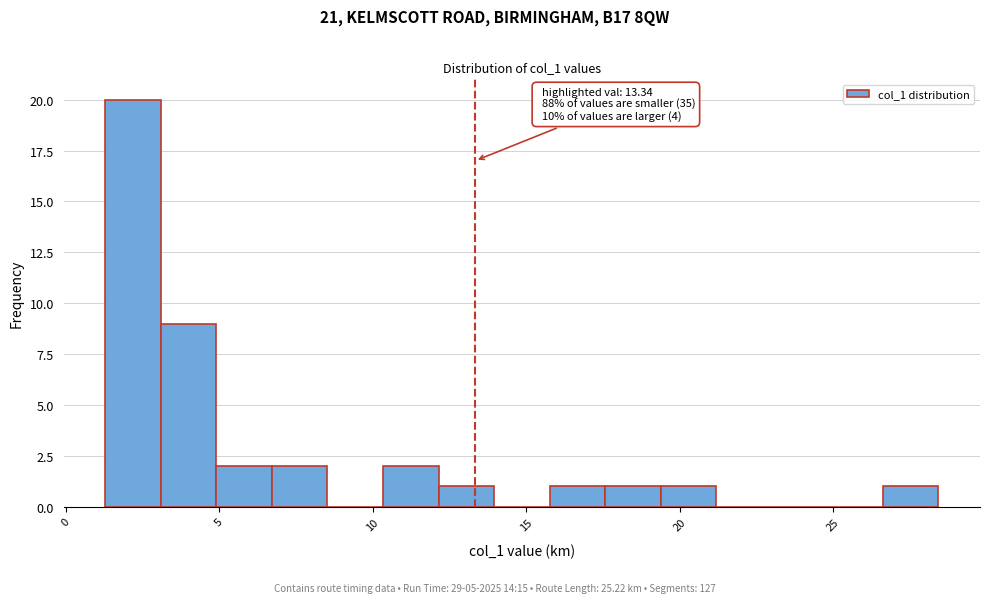

Read against the x-axis, roughly where is the centre of the tallest bar?

2.0